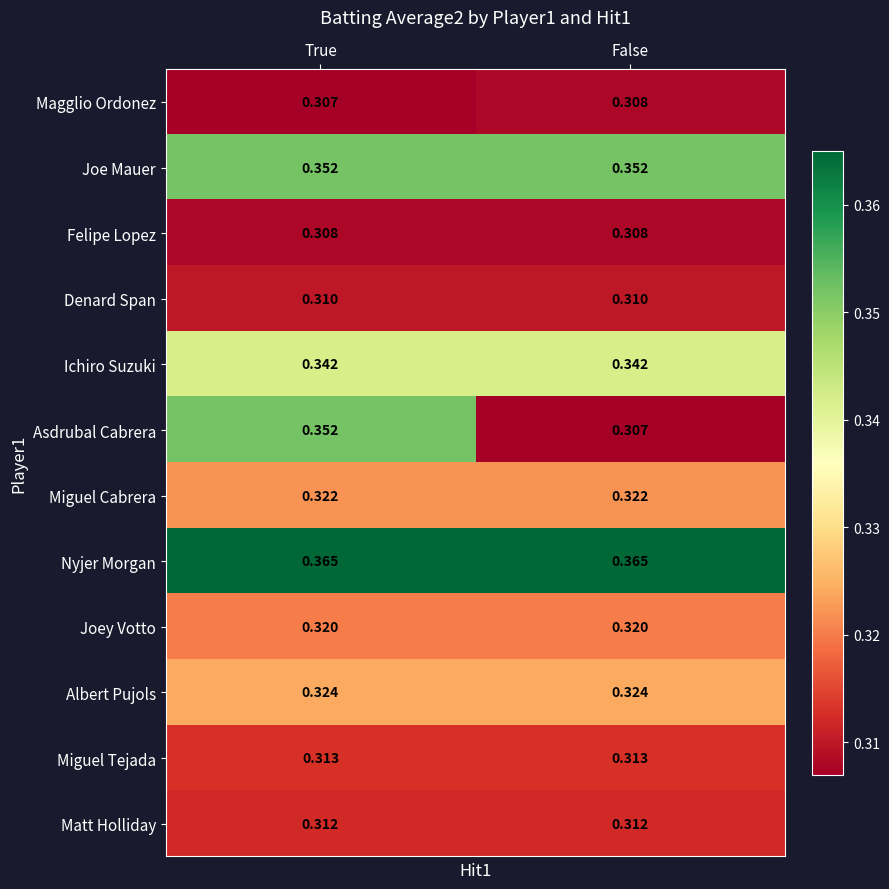

Which series has the widest spread of values?

Asdrubal Cabrera